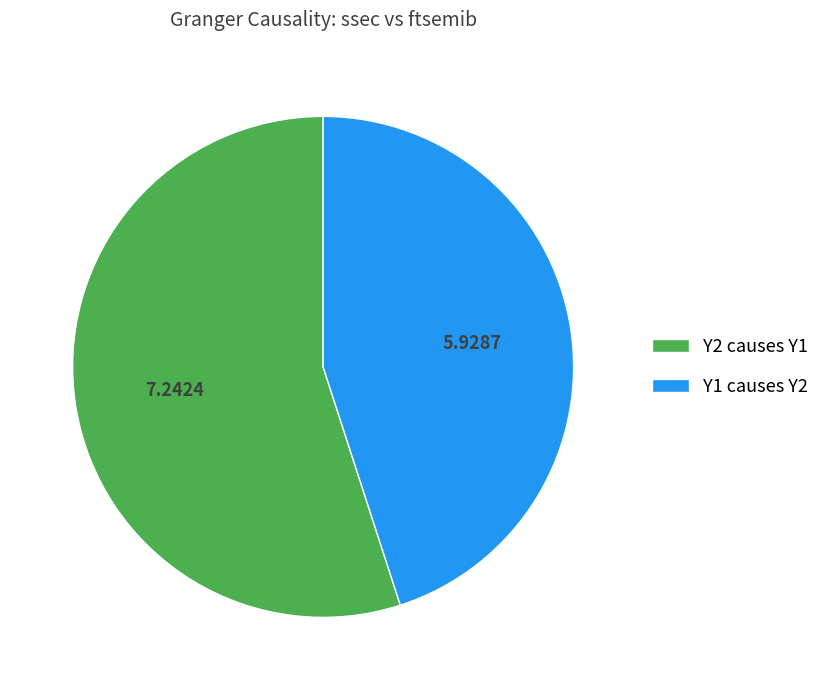

Is it true that Y2 causes Y1 is 43% of the pie?

False